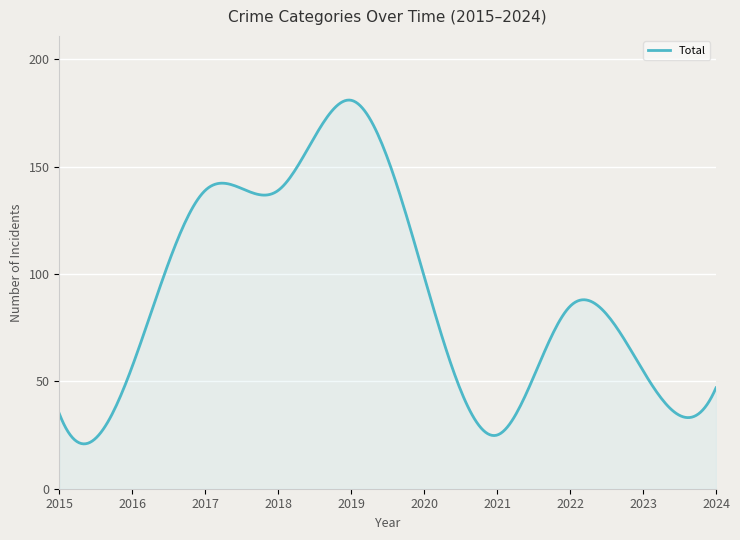

What is the smallest value displayed?

20.9